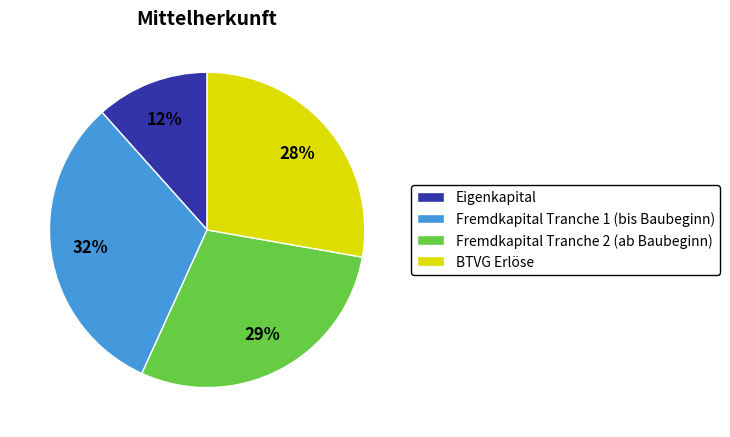

To the nearest percent, what portion does Fremdkapital Tranche 1 (bis Baubeginn) represent?

32%